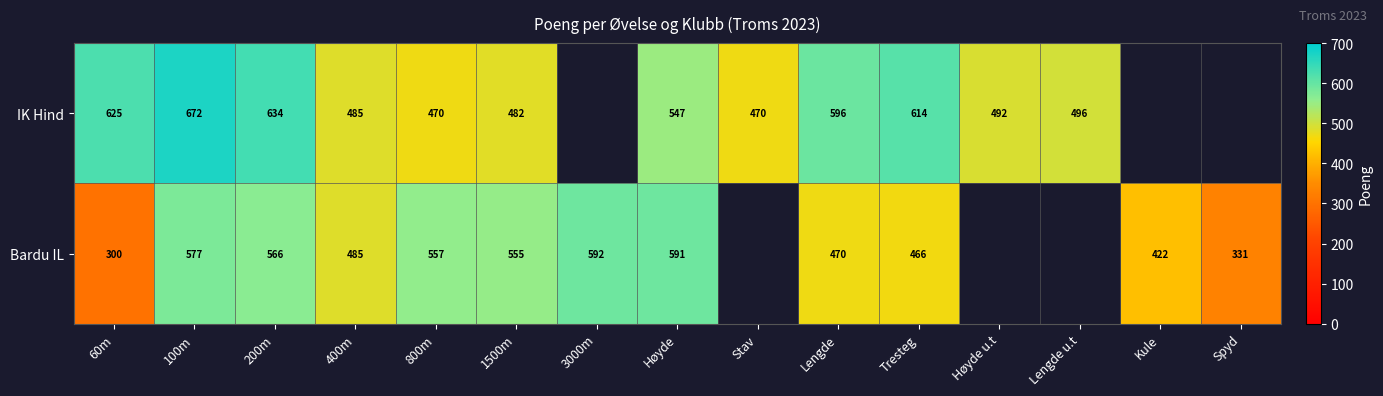

Which has a higher value, 100m or Høyde?

100m